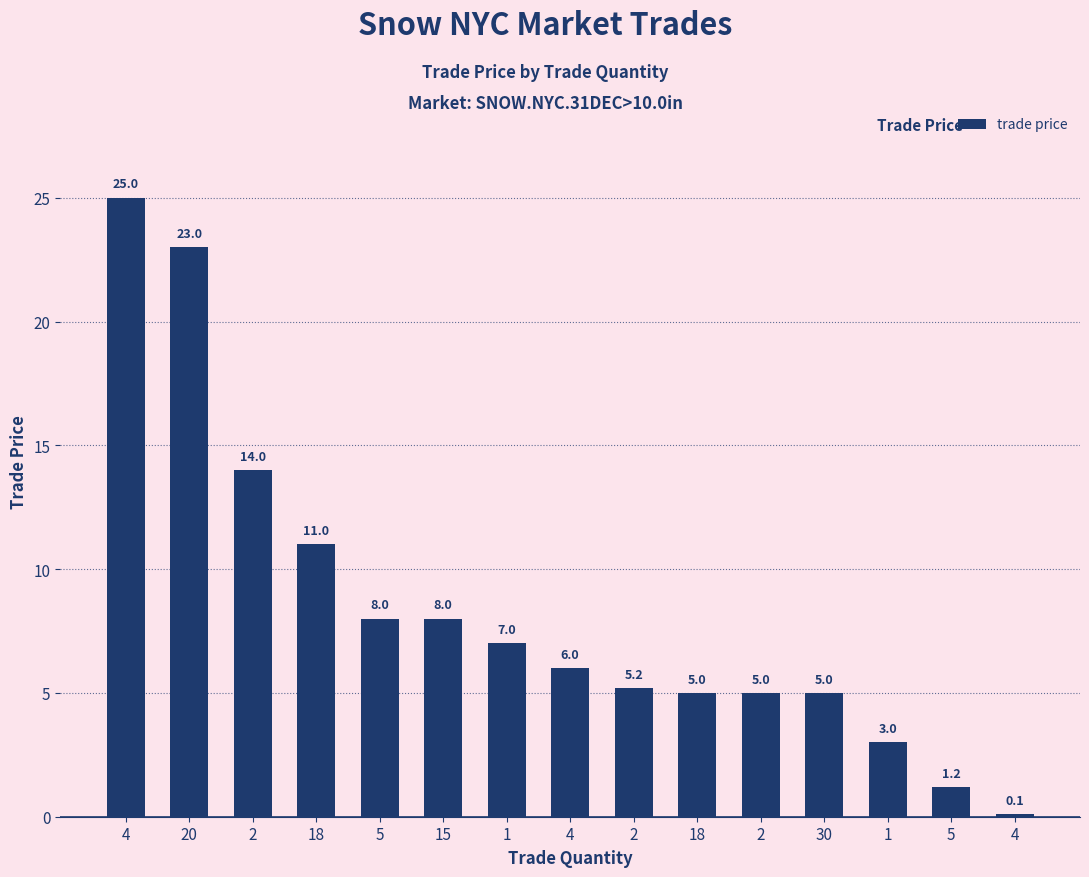

List the labels in order of value, smallest first.

4, 5, 1, 18, 2, 30, 2, 4, 1, 5, 15, 18, 2, 20, 4